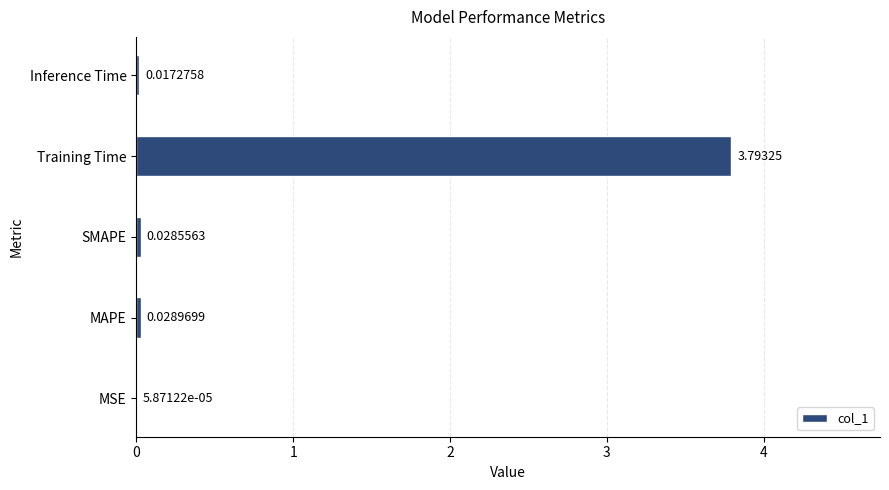

Where is the data nearest to the value 1?

MAPE